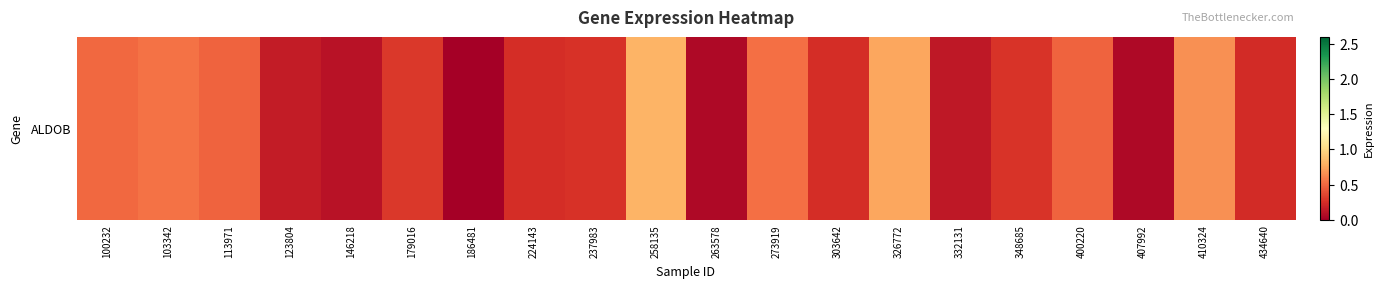

At which label is the value closest to 0?

186481